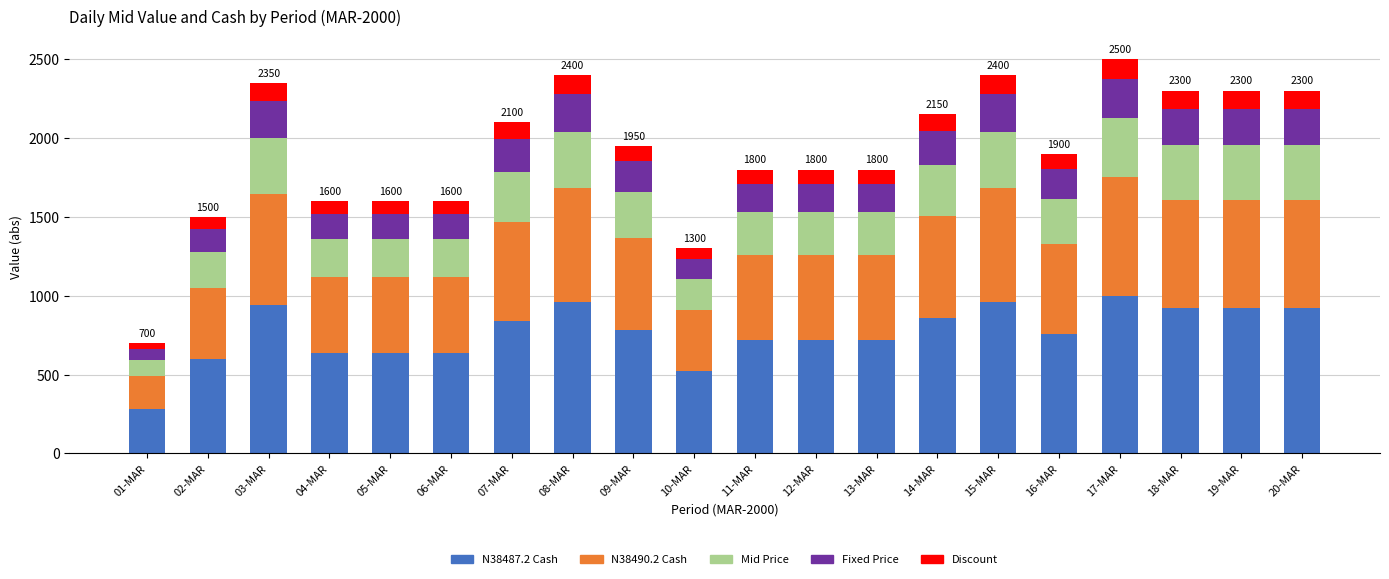

What is the maximum value for N38487.2 Cash?

1000.0